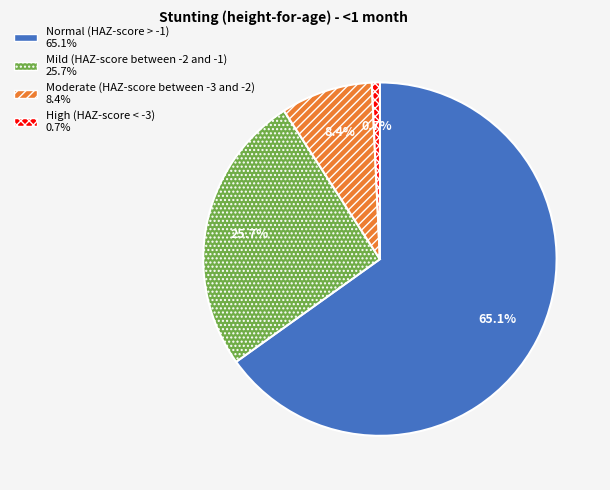

Which slice is the largest?

Normal (HAZ-score > -1)